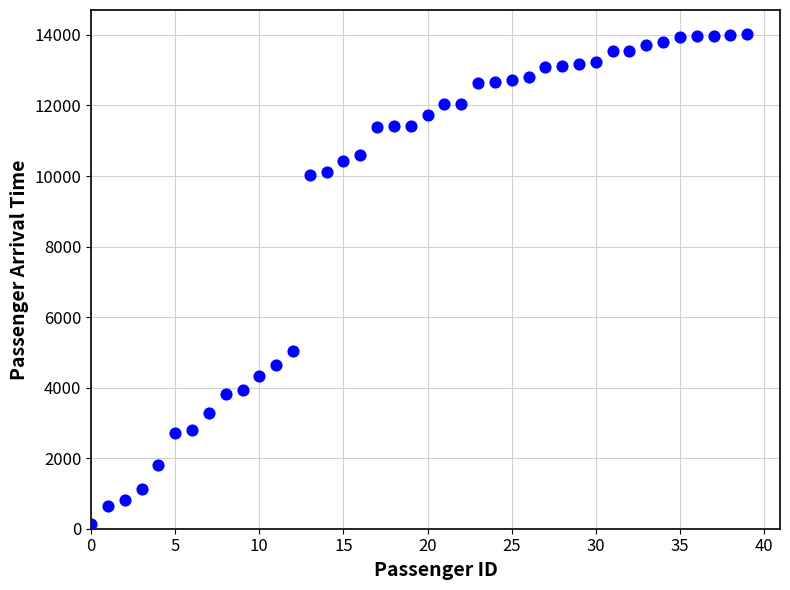

What Y value in the scatter plot is closest to 7069?

5040